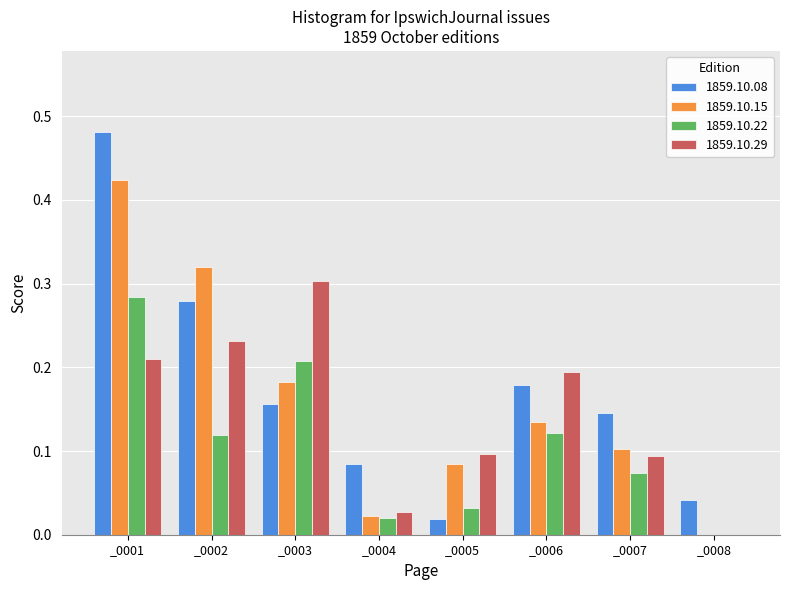

How many series are shown in this chart?

4